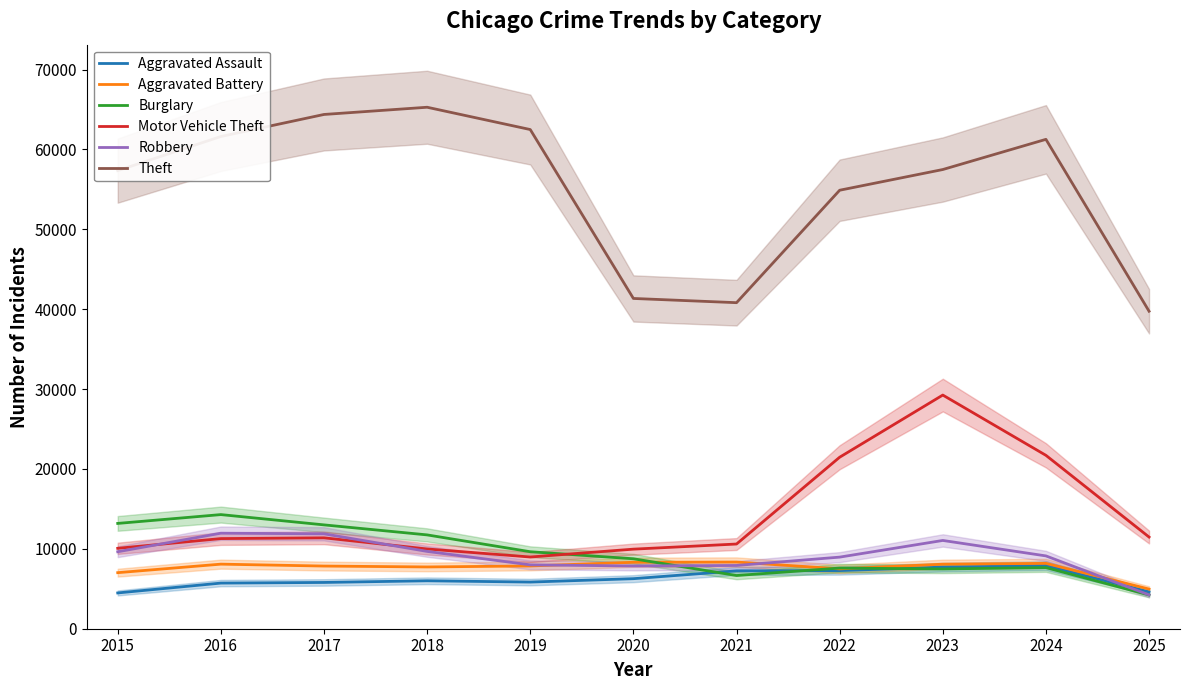

Is the value of Theft at 2023 greater than the value of Aggravated Assault at 2022?

Yes